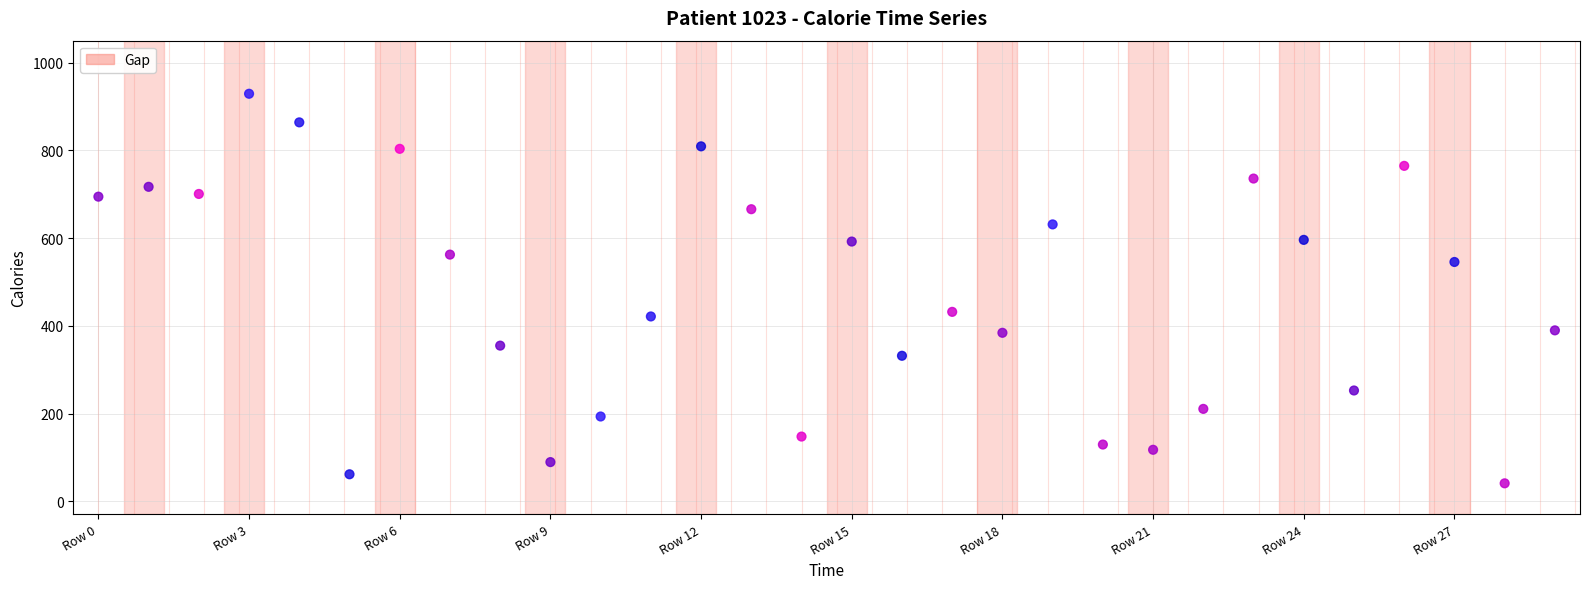

What is the range of Y values (max minus min)?

888.1